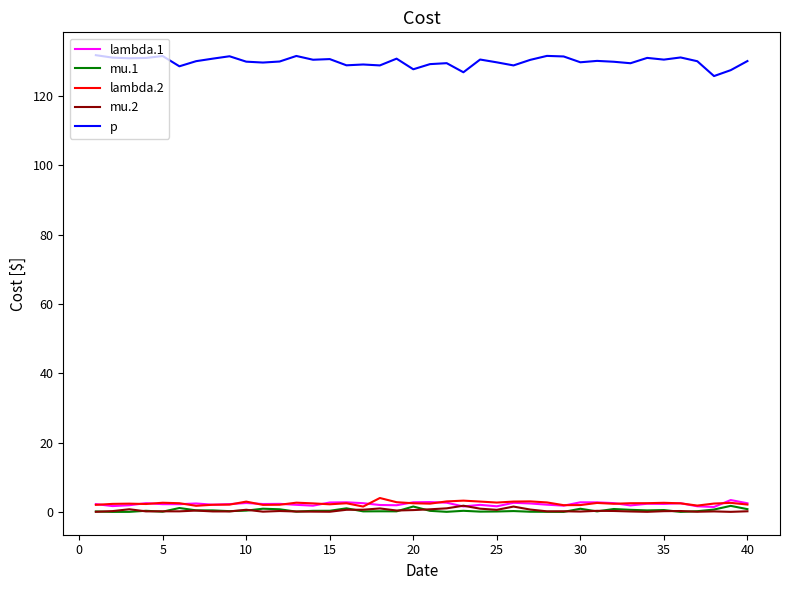

What is the greatest value displayed?

131.7